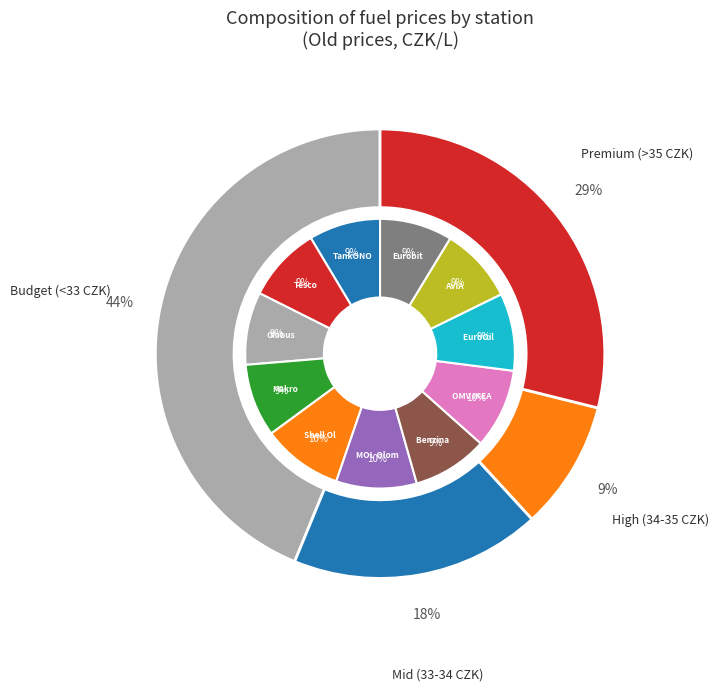

True or false: Globus accounts for 2% of the total.

False